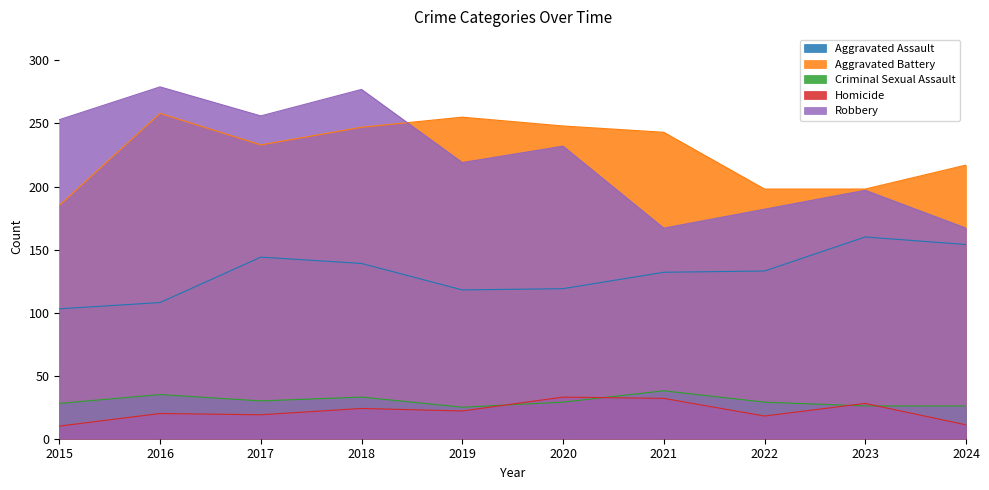

True or false: Homicide and Aggravated Assault intersect in this chart.

False